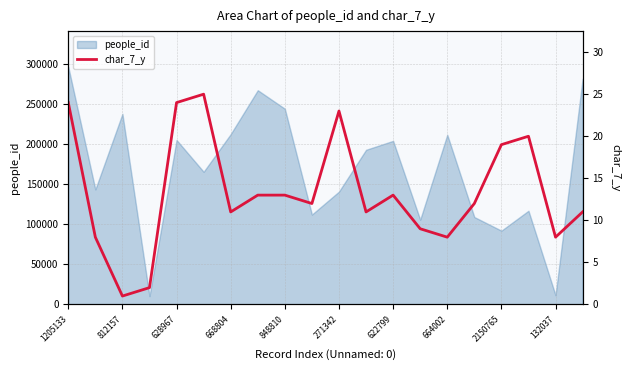

Reading left to right, what are all the values shown in this chart?

24	8	1	2	24	25	11	13	13	12	23	11	13	9	8	12	19	20	8	11